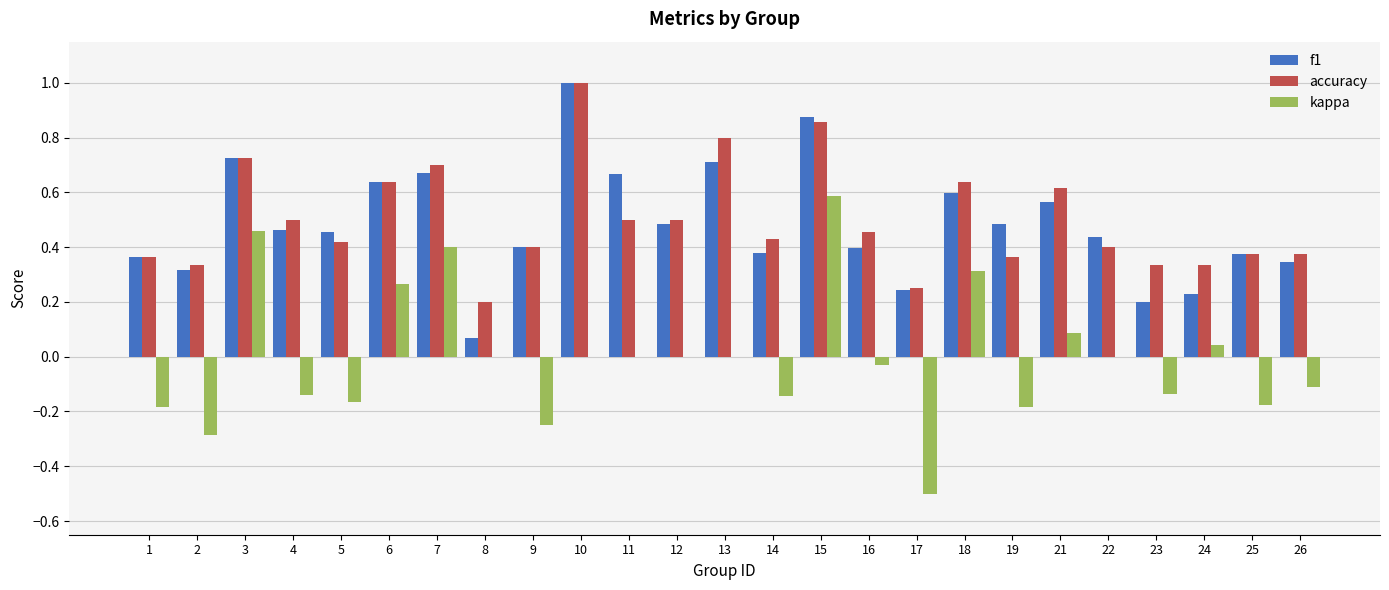

True or false: accuracy has a value of 0.4 at 7.

False